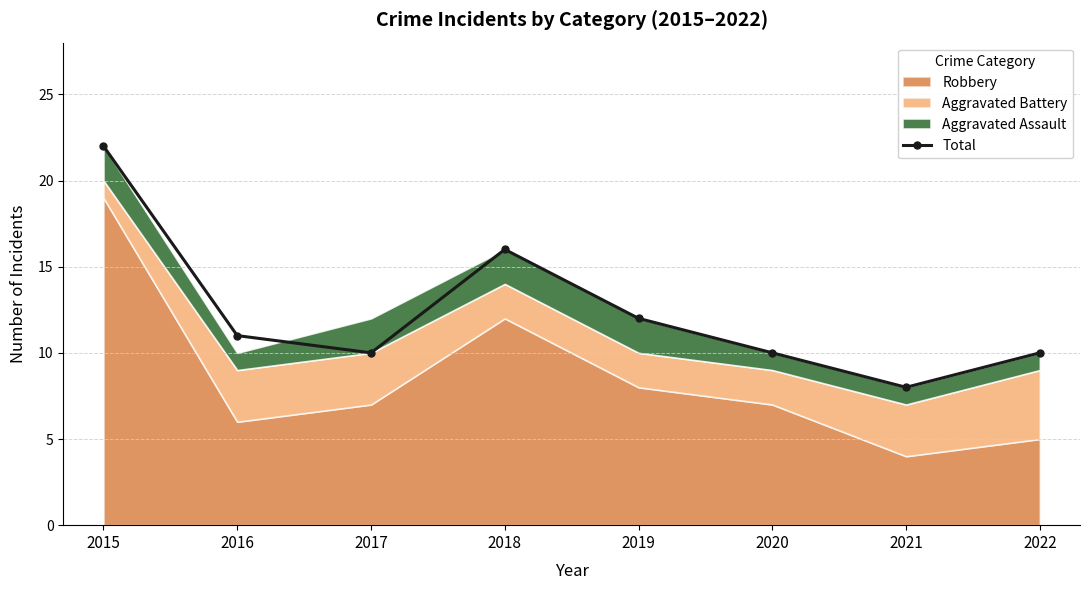

What is the change in value from 2015 to 2020?

-12